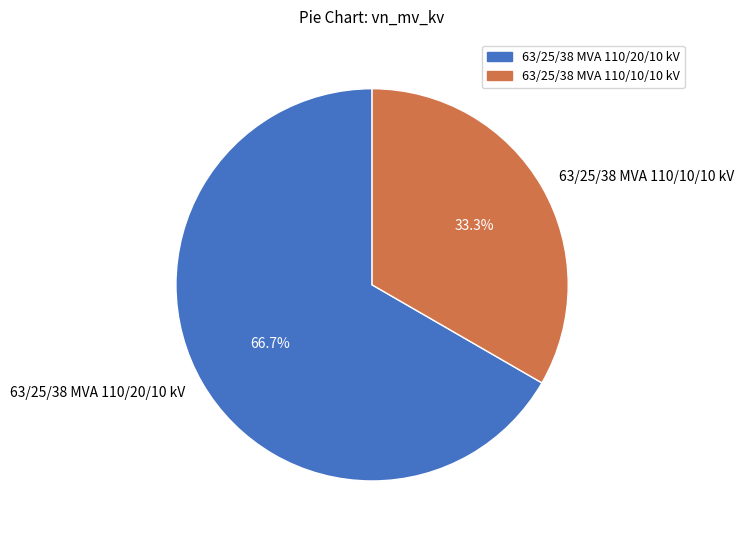

Which slice is the largest?

63/25/38 MVA 110/20/10 kV